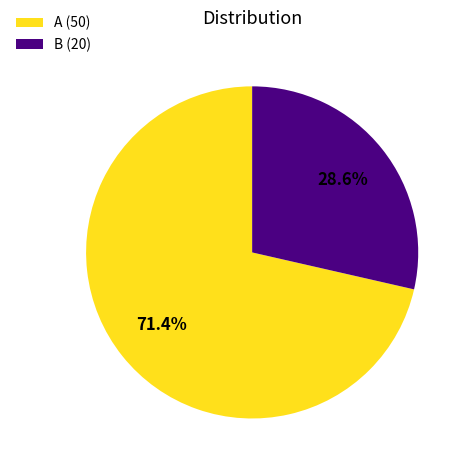

Rank the categories by value from lowest to highest.

B, A